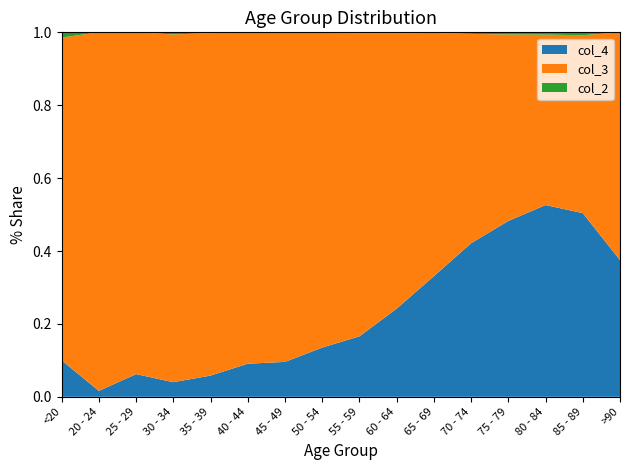

The value of col_4 at >90 is 0.2. True or false?

False